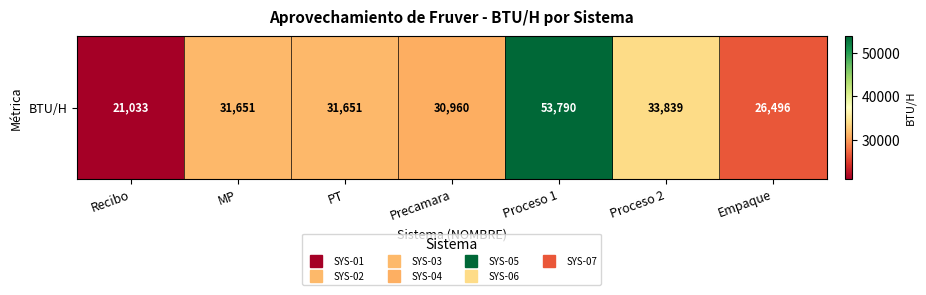

What value does the data have at Precamara?

30960.0